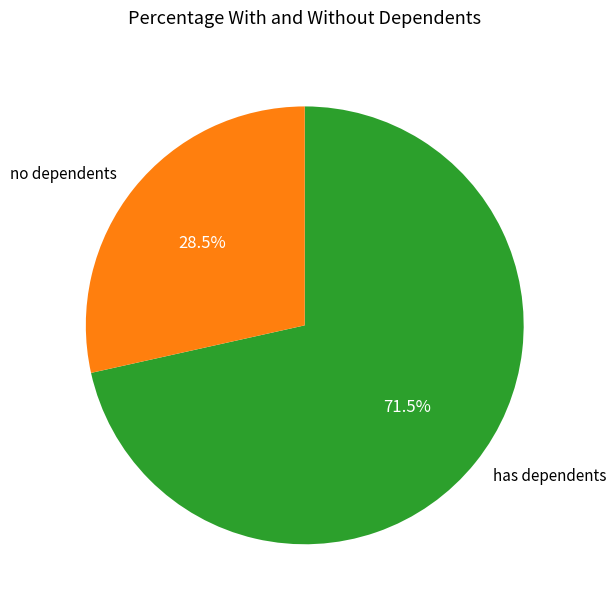

Is there any slice that represents more than half of the pie?

Yes